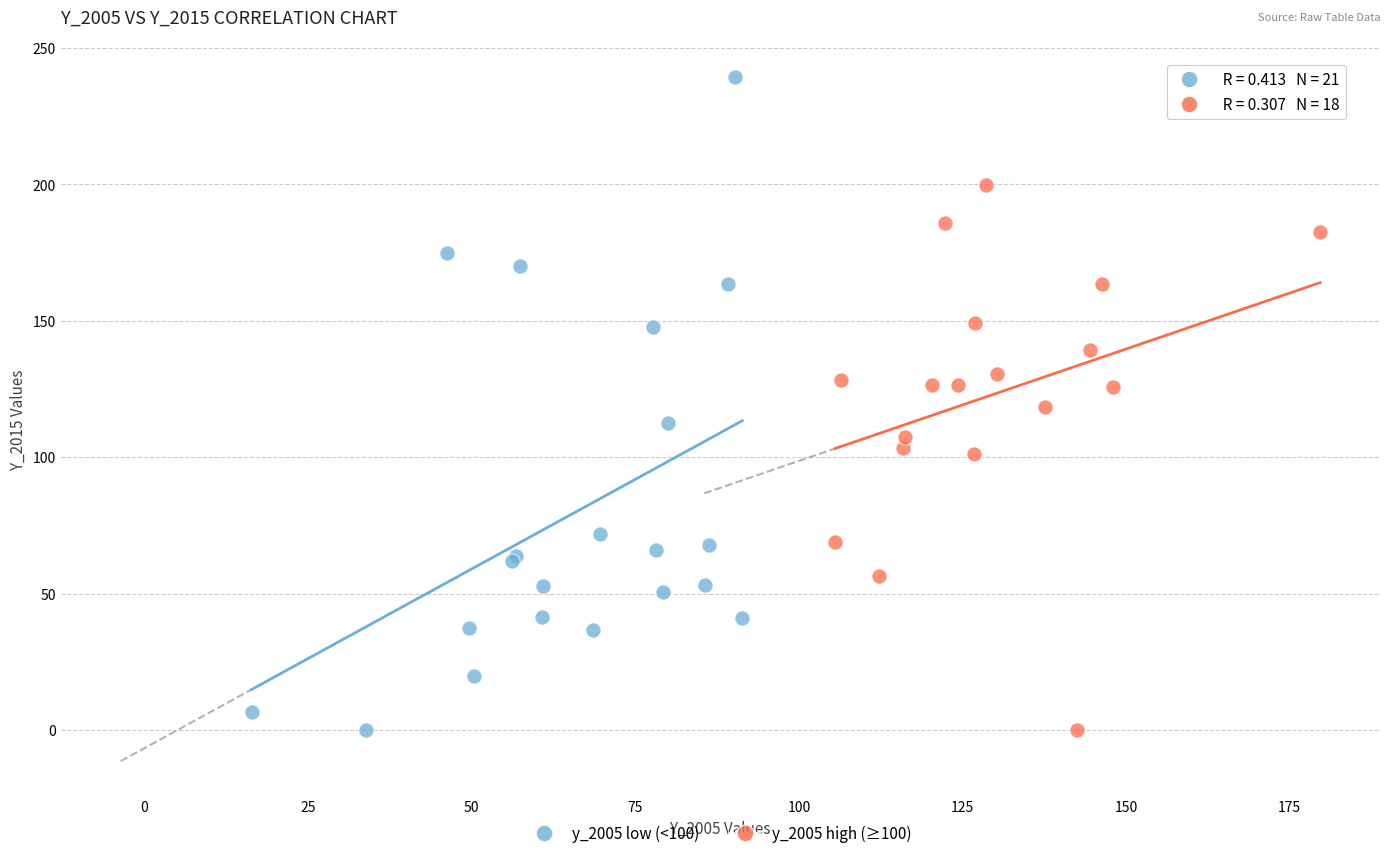

Which series has the widest spread of Y values?

y_2005 low (<100)